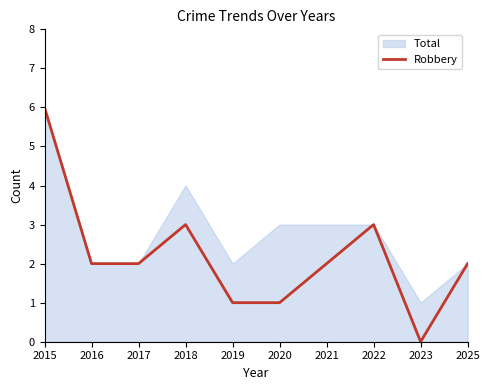

Reading left to right, transcribe all the data shown in this chart.

2015=6	2016=2	2017=2	2018=3	2019=1	2020=1	2021=2	2022=3	2023=0	2025=2